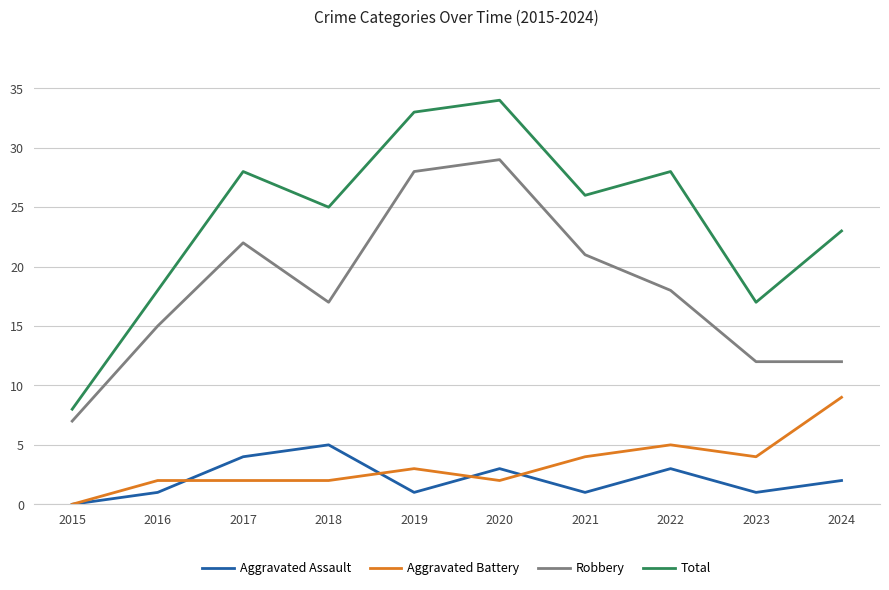

Which series has the largest total across all categories?

Total